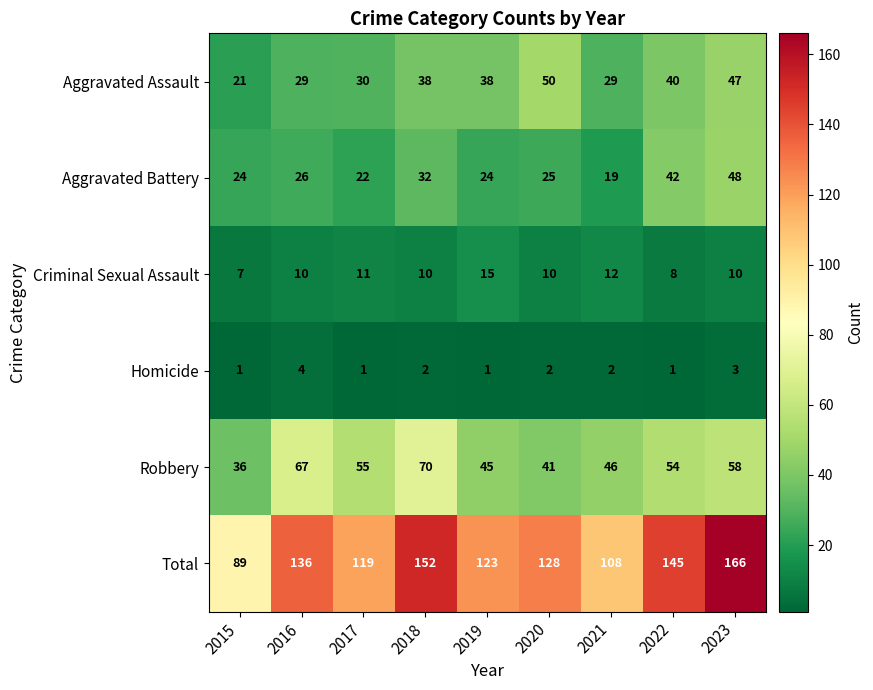

The value of Aggravated Assault at 2019 is 38. True or false?

True